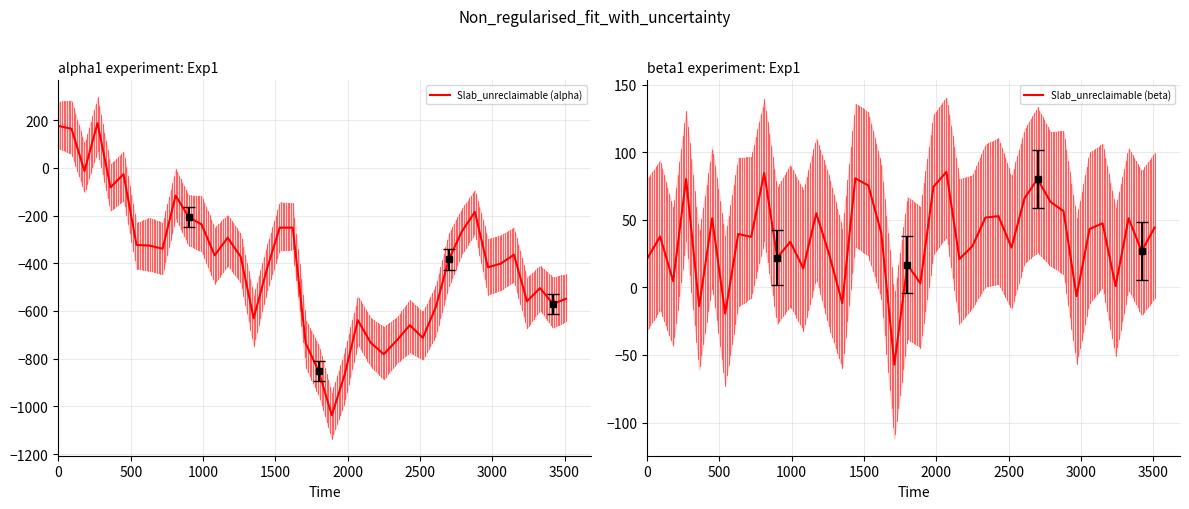

What is the minimum value for Slab_unreclaimable (alpha)?

-1037.5